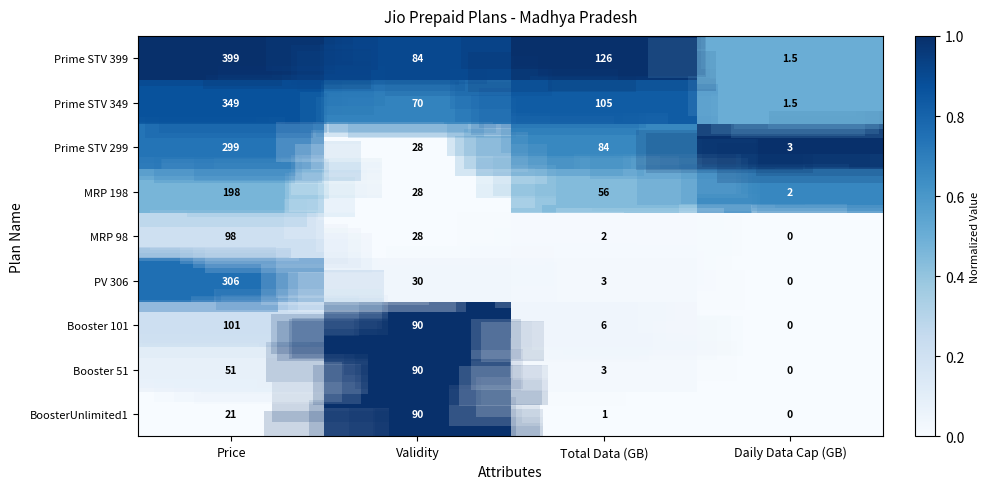

Which series has the widest spread of values?

row_0